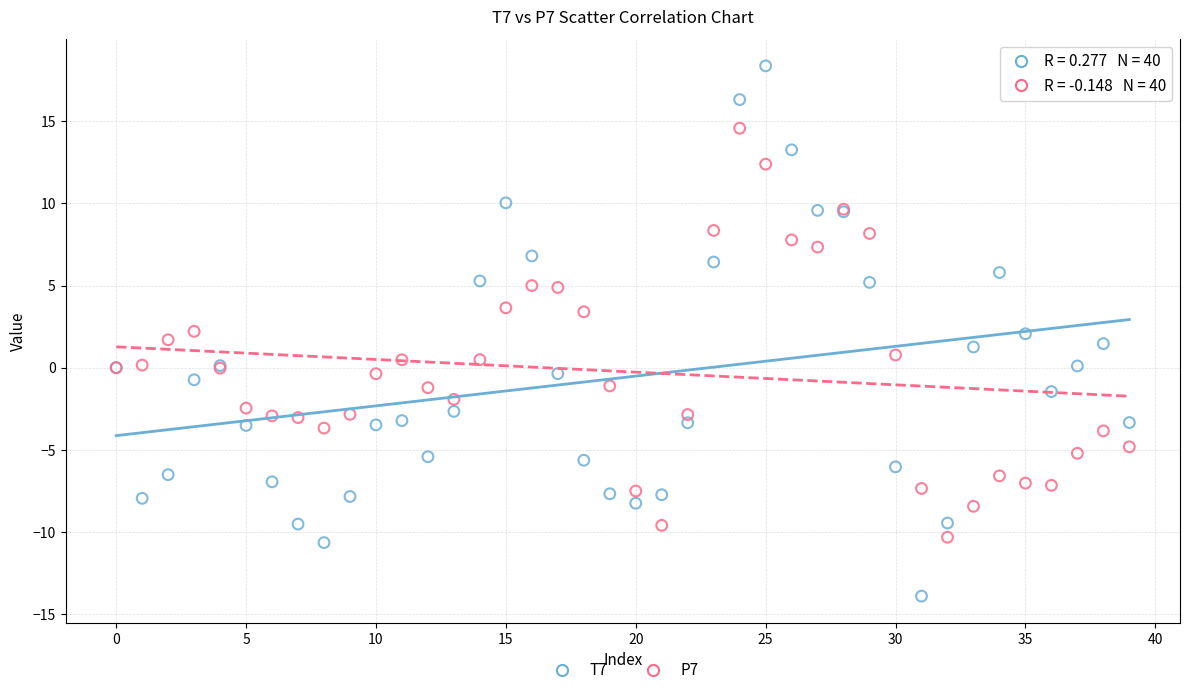

Which series has the largest Y range (max minus min)?

T7